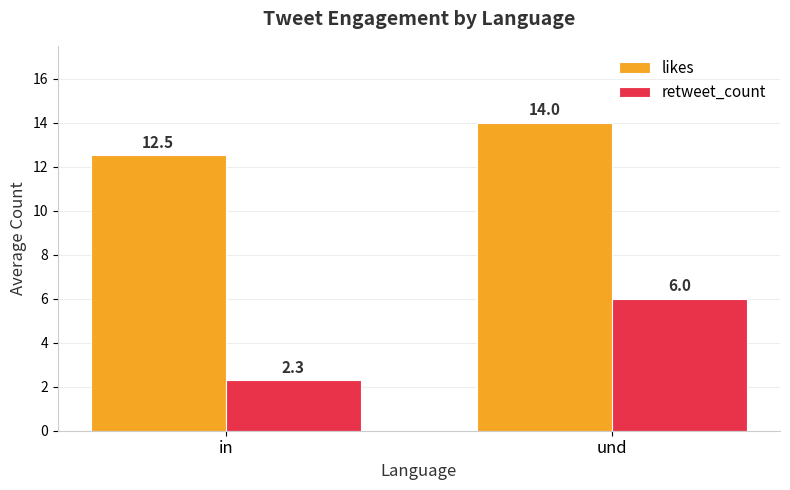

Reading left to right, extract all data points from this chart.

likes: 12.5	14.0
retweet_count: 2.3	6.0